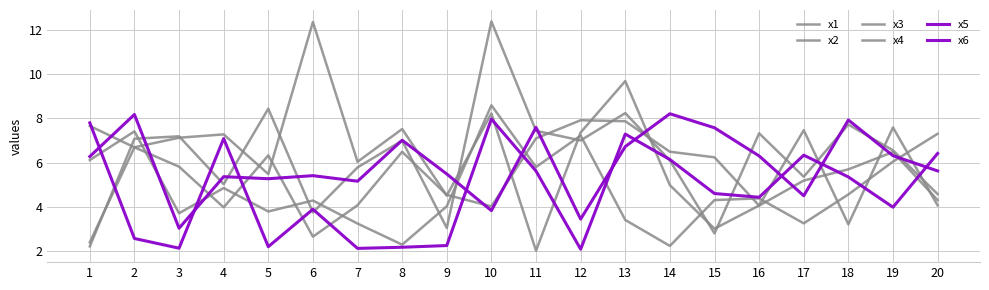

Where do x1 and x4 first cross each other?

1 and 2